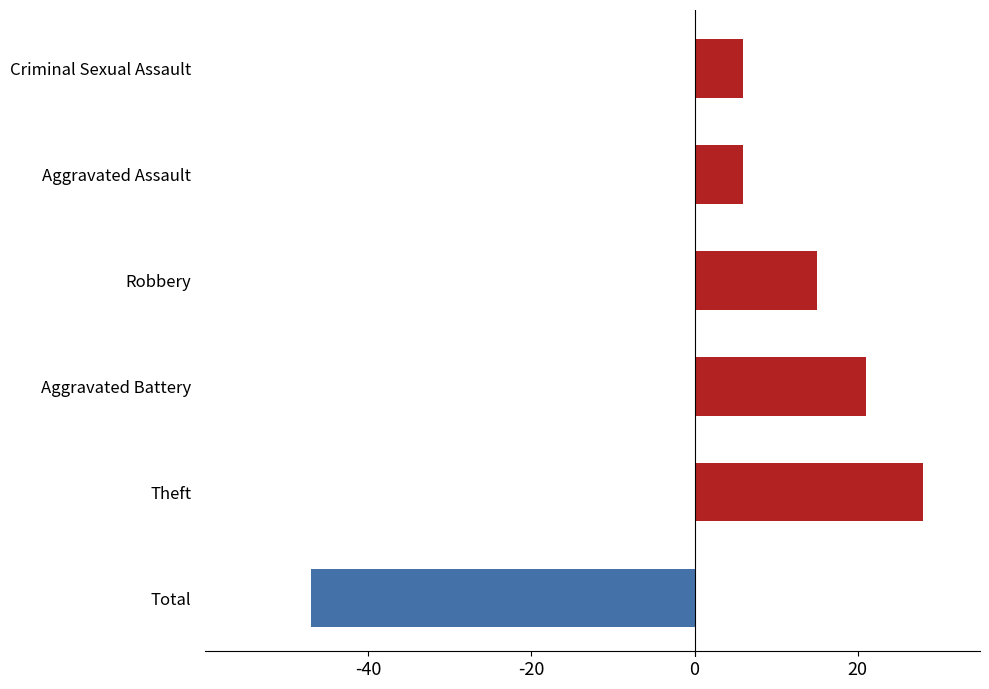

What is the maximum value shown in the chart?

28